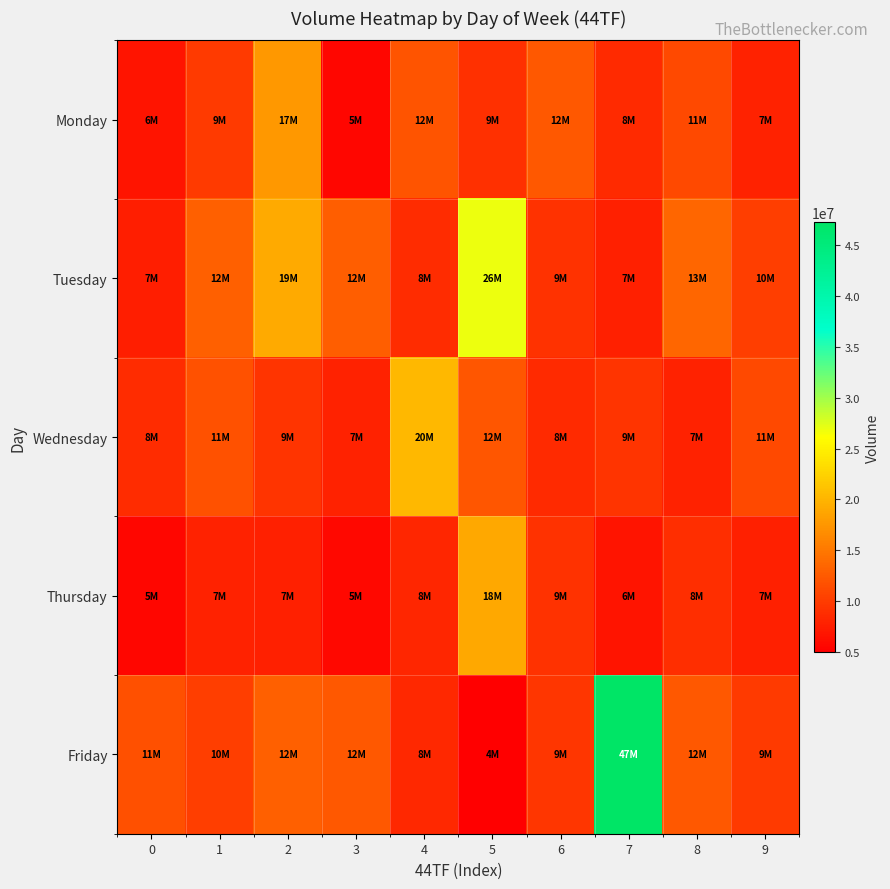

Which series has the largest range (max minus min)?

Friday